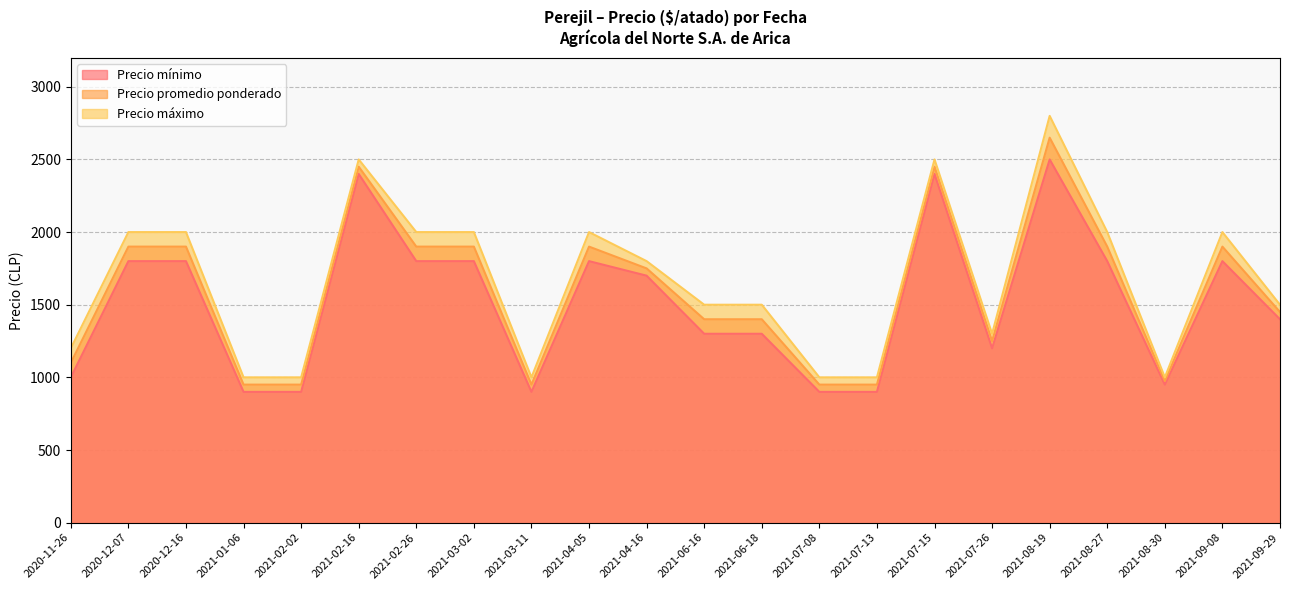

What position from the right is 2021-06-18?

10